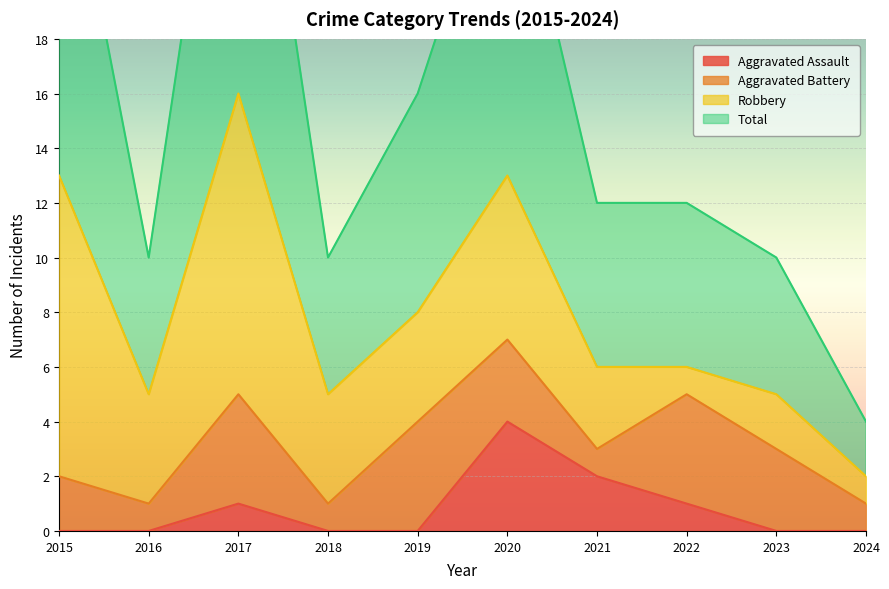

What is the maximum value for Aggravated Assault?

4